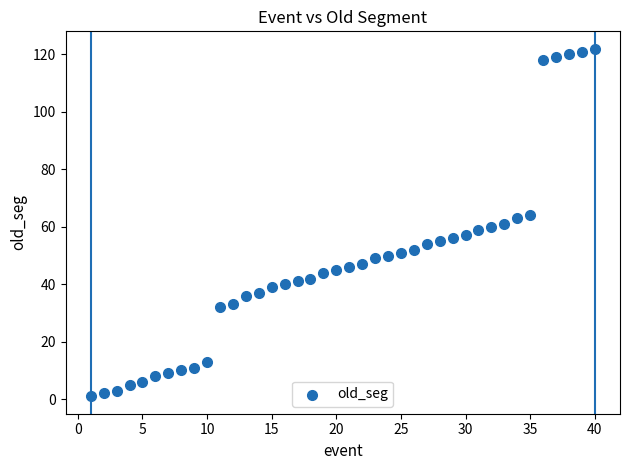

What is the range of X values (max minus min)?

39